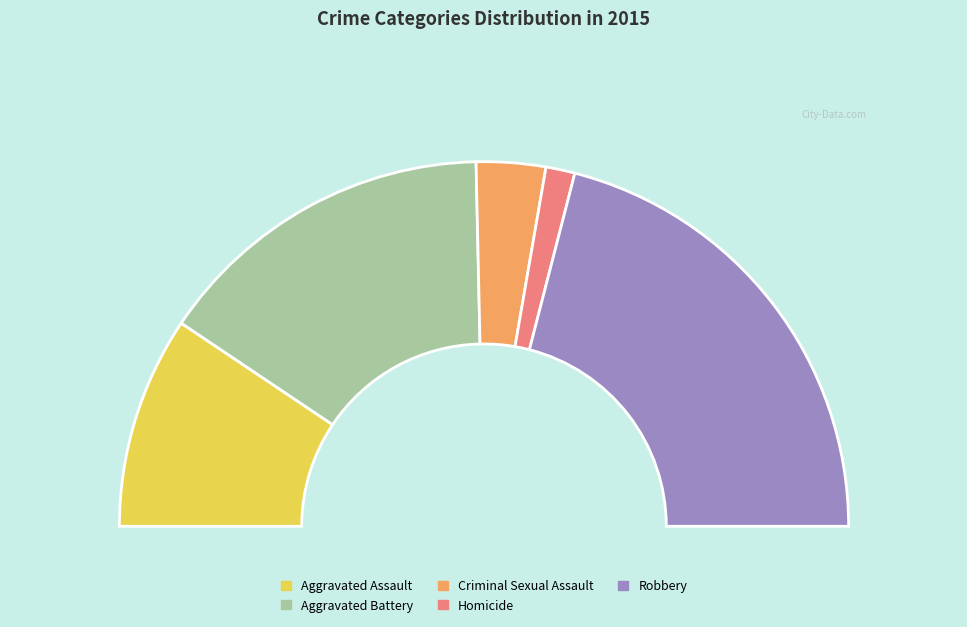

Approximately how many times larger is the value at Aggravated Battery compared to Aggravated Assault?

1.6